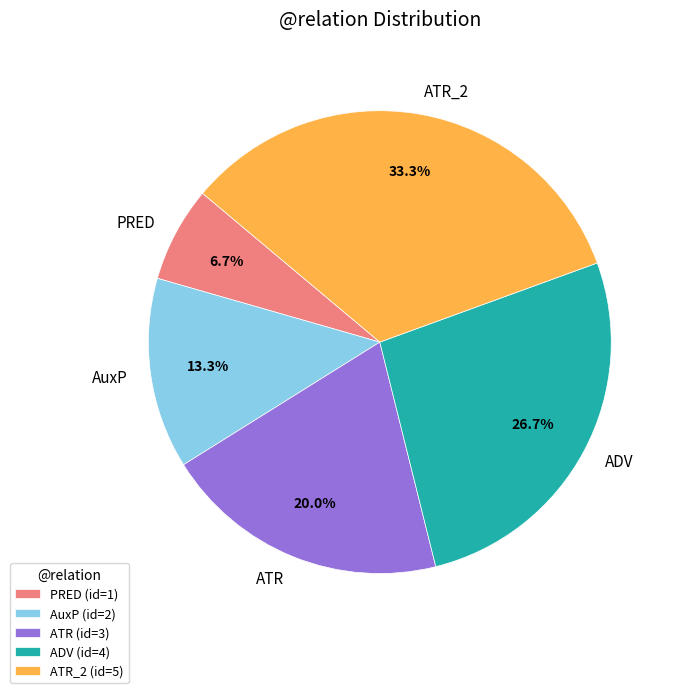

Does PRED represent more than half of the total?

No